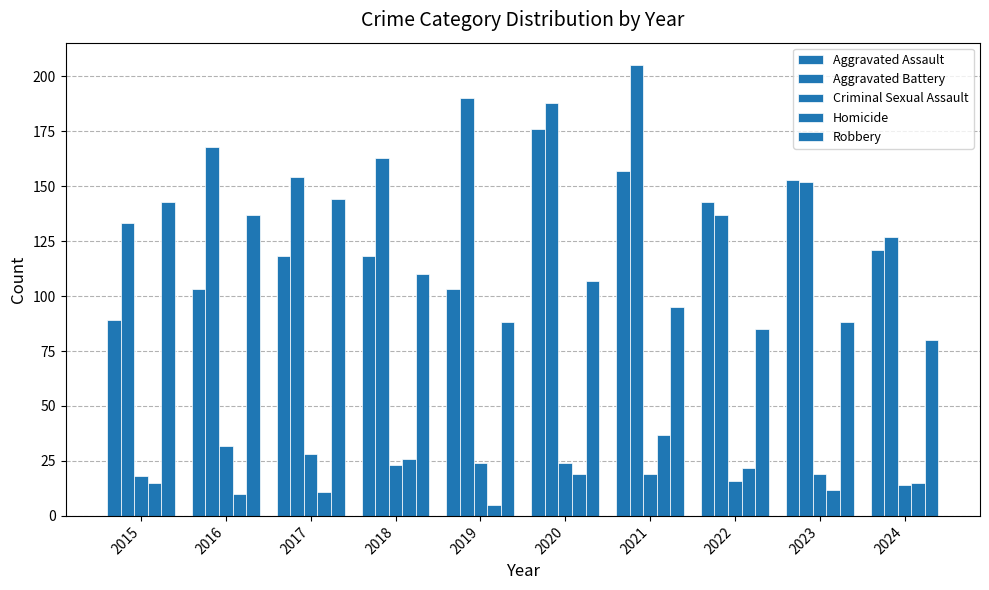

How many data points does each series have?

10